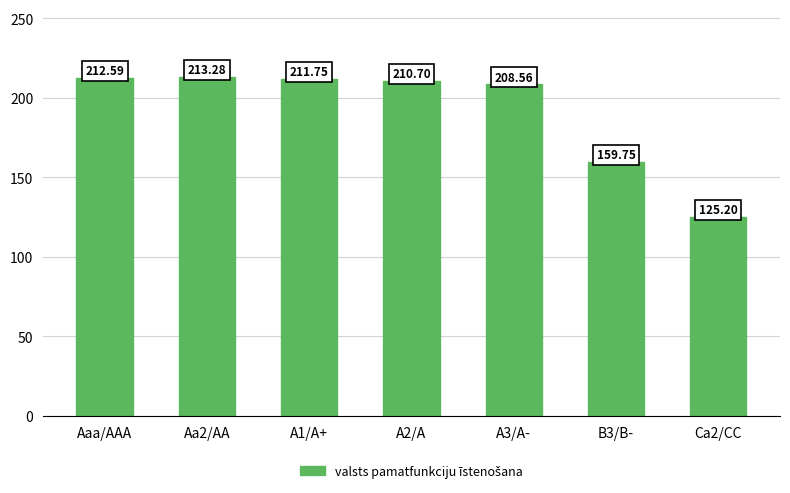

Are the bars horizontal?

No